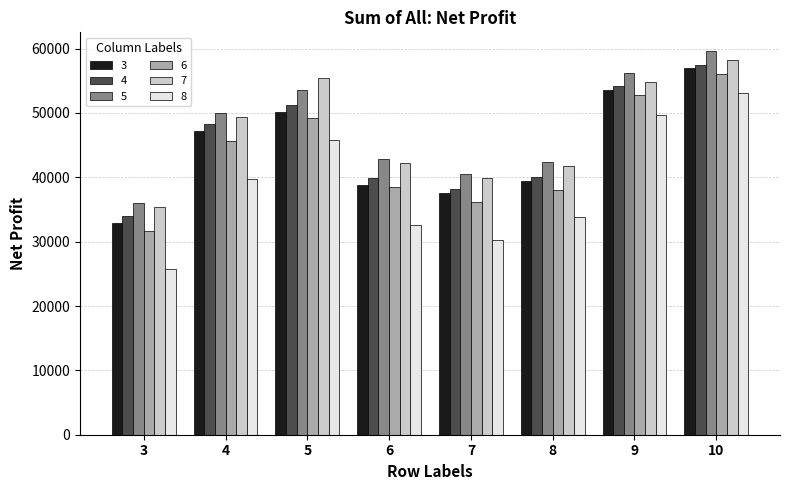

What is the smallest value displayed?

25750.0